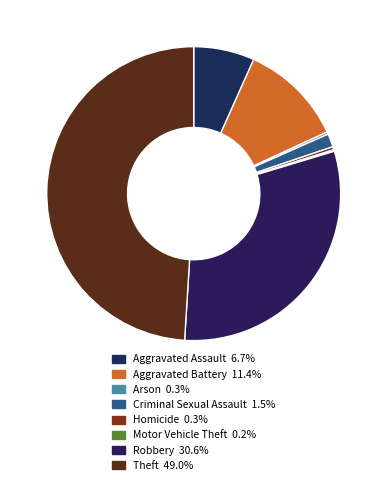

Rank the categories by value from lowest to highest.

Motor Vehicle Theft, Arson, Homicide, Criminal Sexual Assault, Aggravated Assault, Aggravated Battery, Robbery, Theft